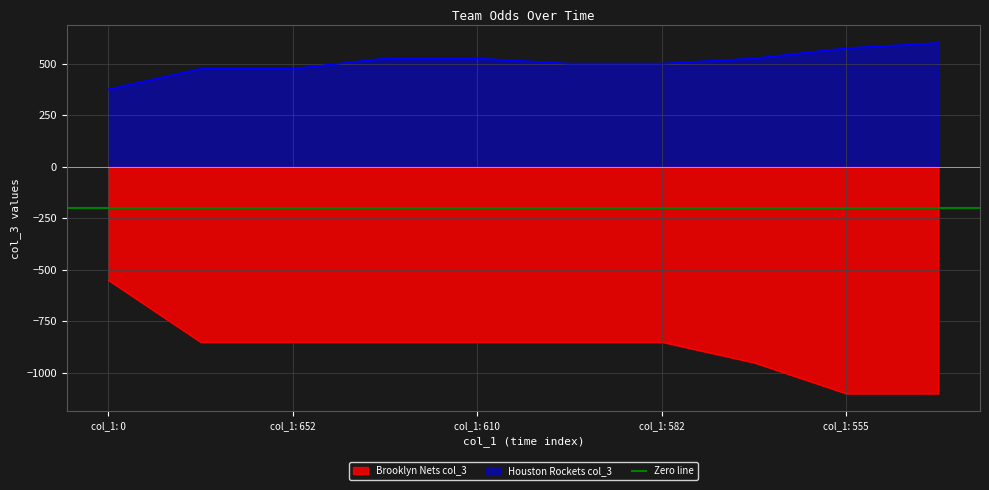

What is the sum of all Brooklyn Nets col_3 values?

-8800